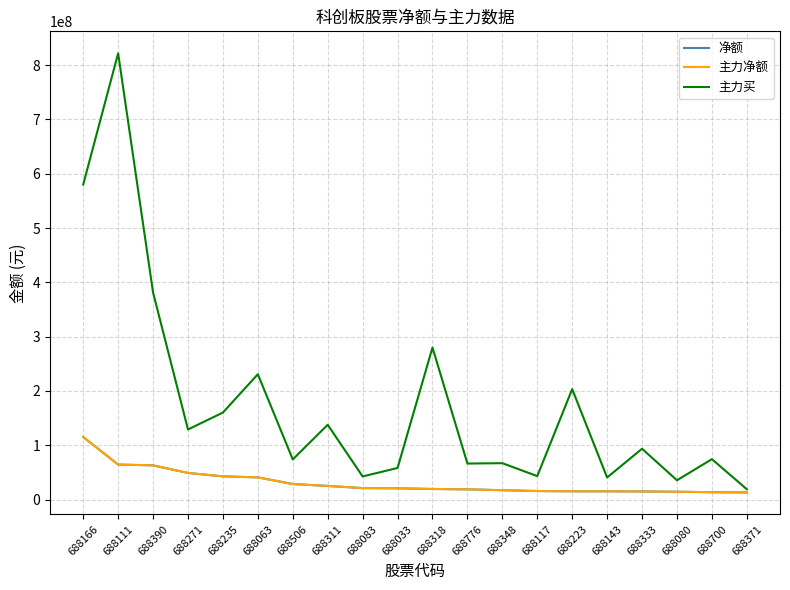

At which label does 净额 first exceed 20838255?

688166